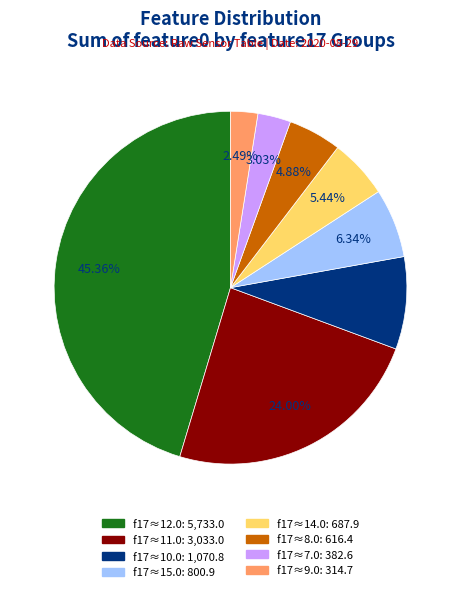

Does any single category account for the majority?

No